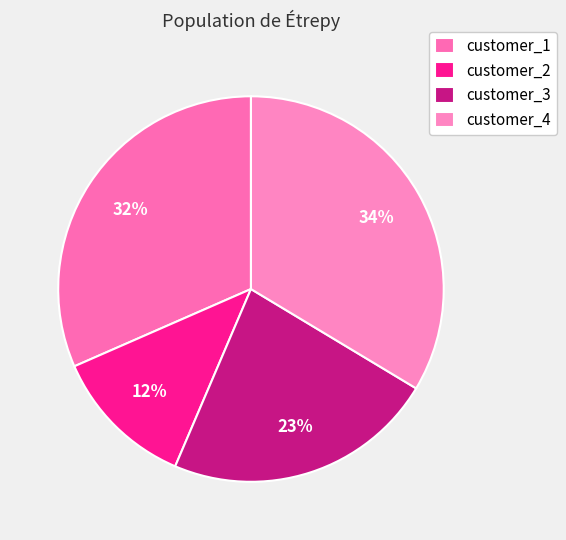

To the nearest percent, what is the difference between the largest and smallest slice percentages?

22%